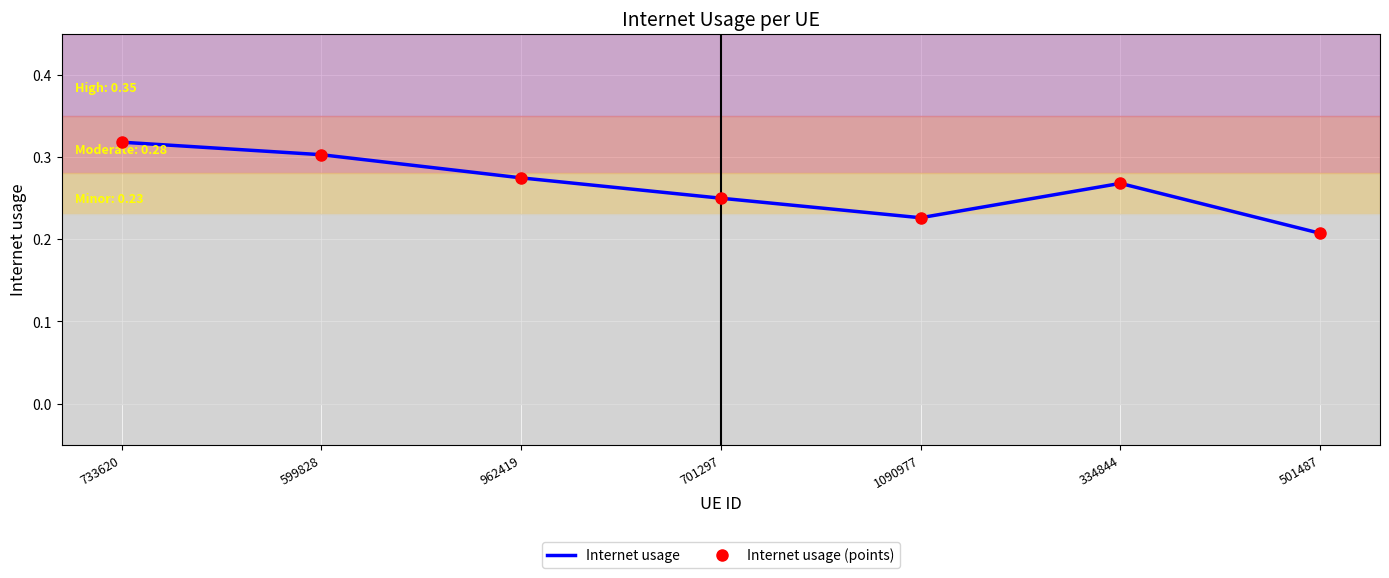

List the series in order of their peak value, highest first.

Internet usage, Internet usage (points)